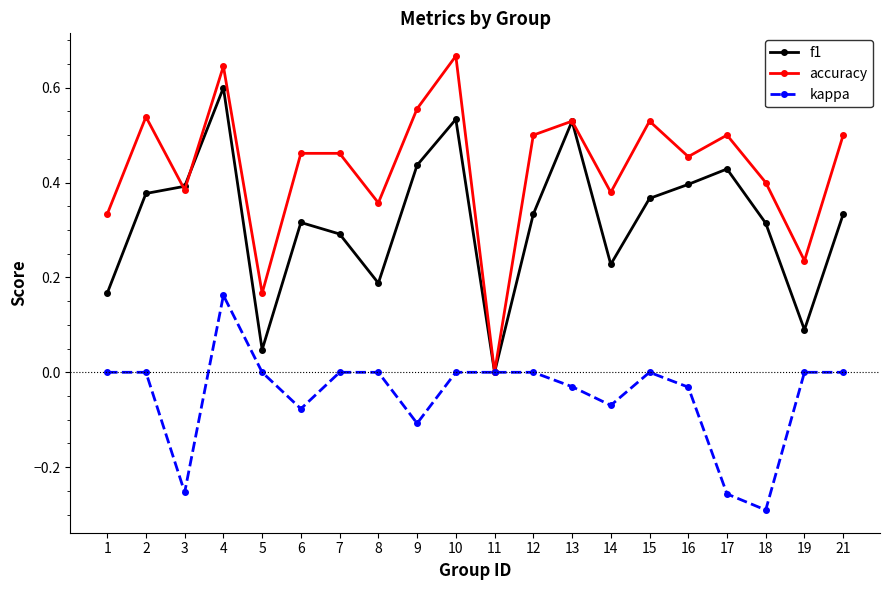

Which series has the largest total across all categories?

accuracy